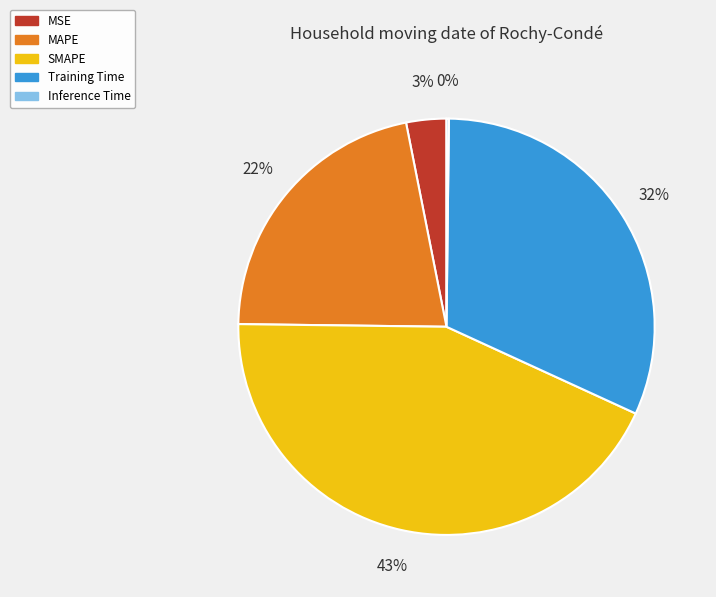

To the nearest percent, what is the difference between the largest and smallest slice percentages?

43%